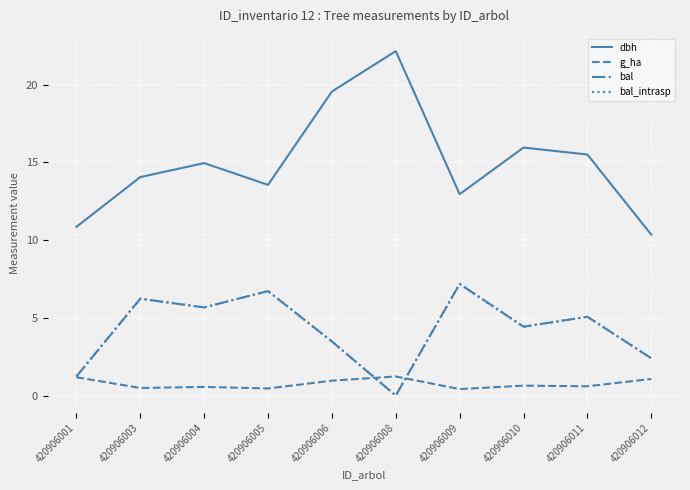

What is the difference between the highest and lowest values at 420906001?

9.7